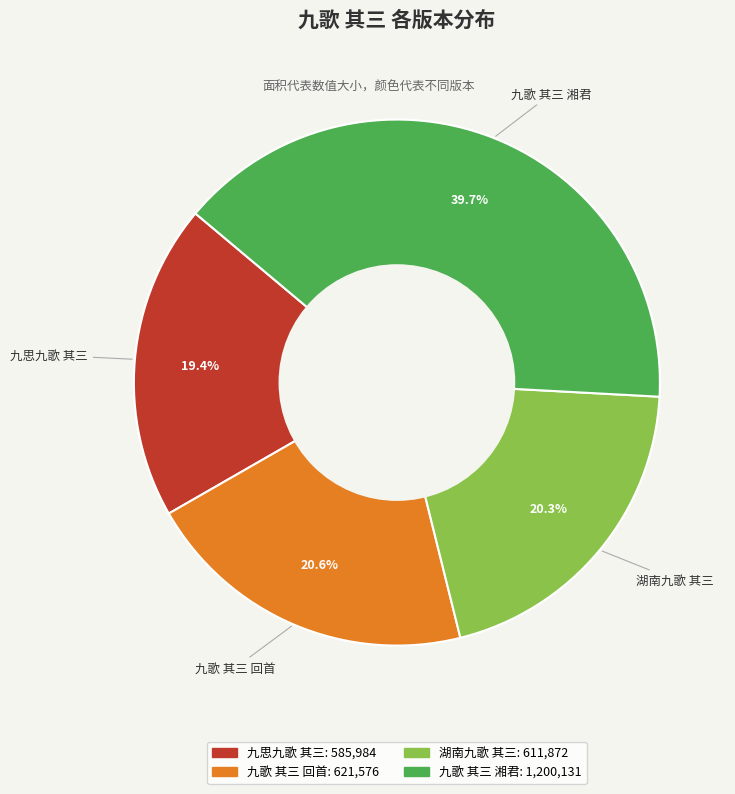

Combined, what portion of the pie is 湖南九歌 其三 and 九歌 其三 湘君?

60.0%